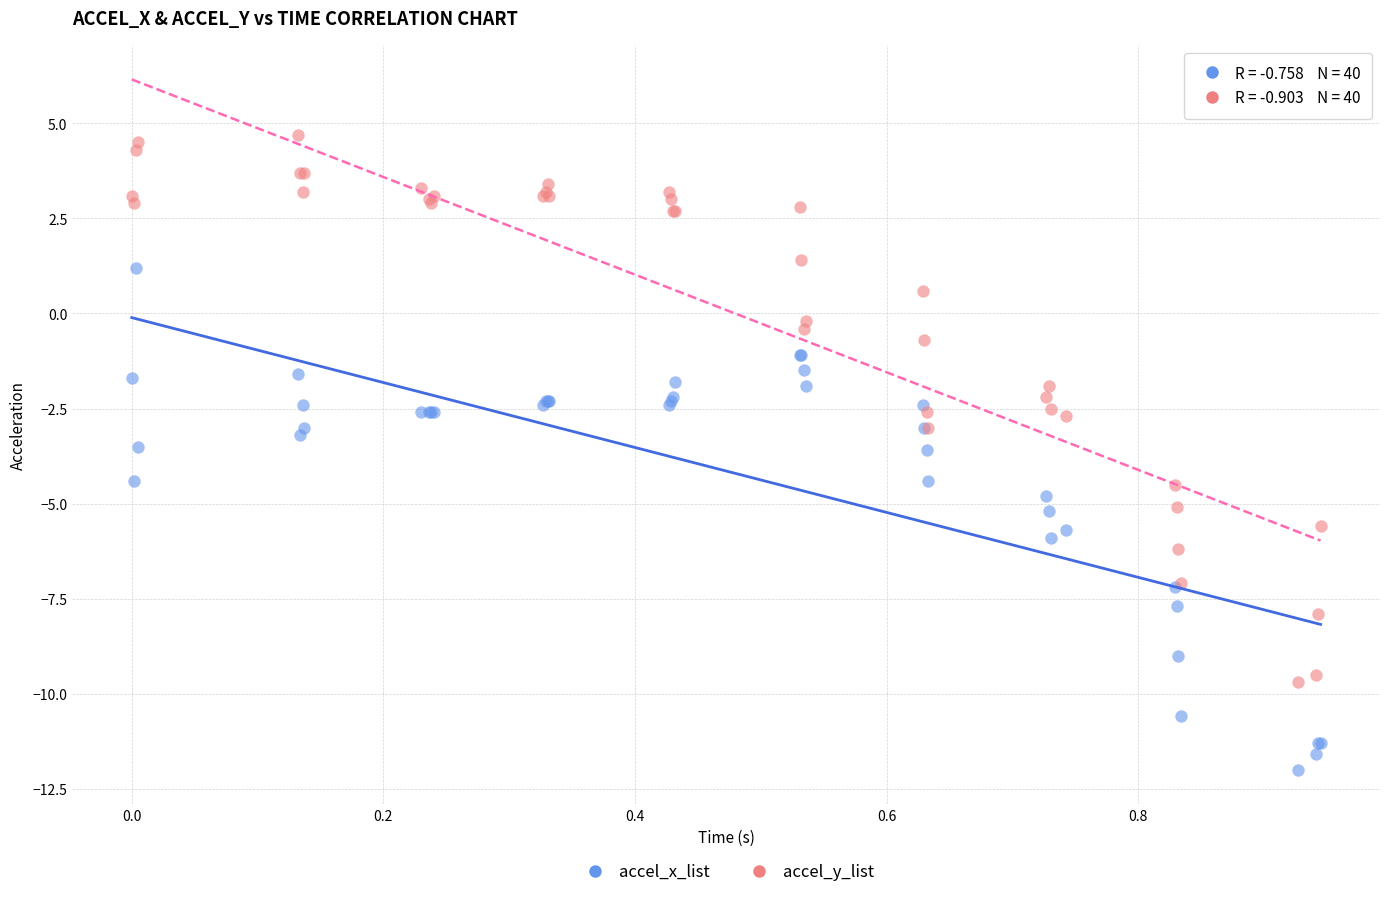

Which series contains the highest Y value?

accel_y_list